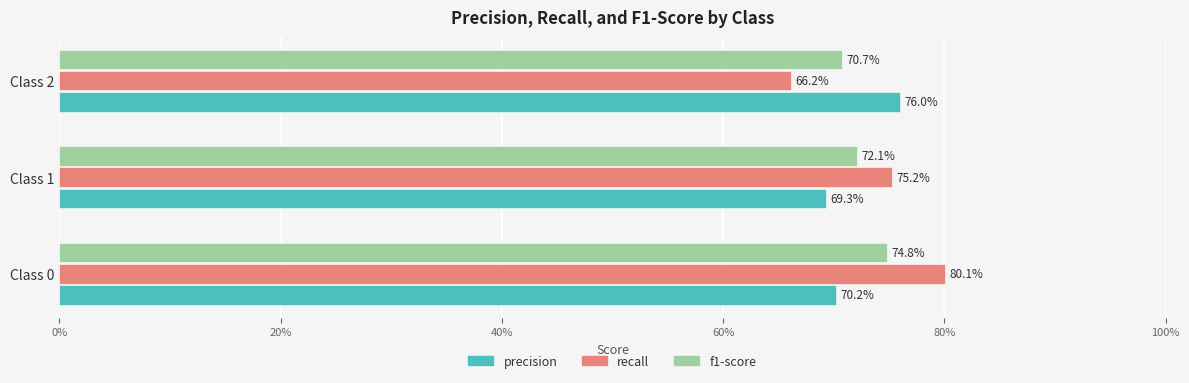

What are all the series names shown in the legend?

precision, recall, f1-score